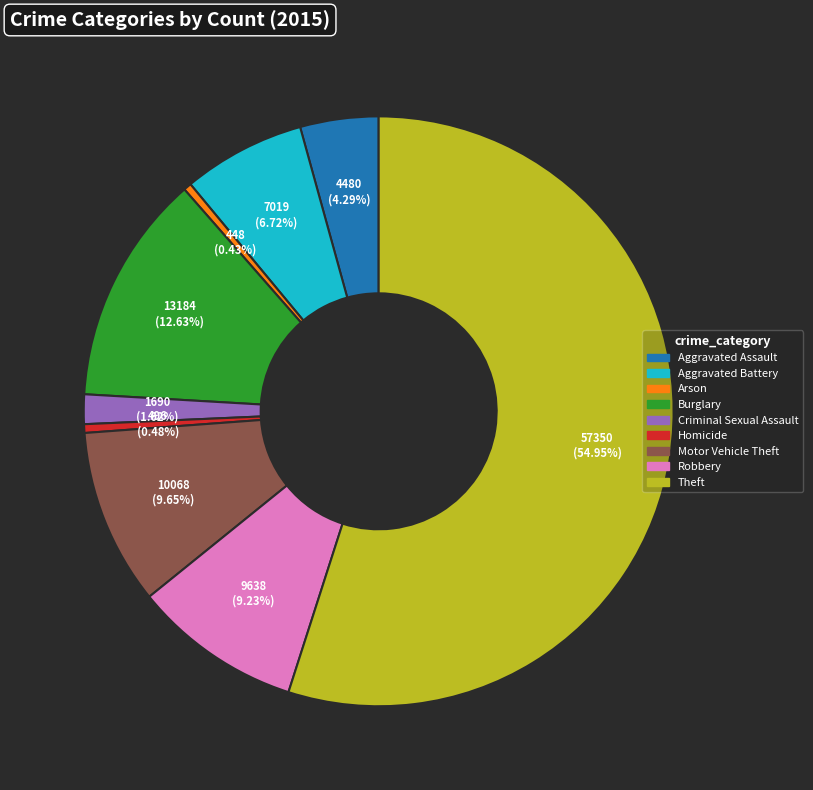

To the nearest percent, what is the average slice percentage?

11%